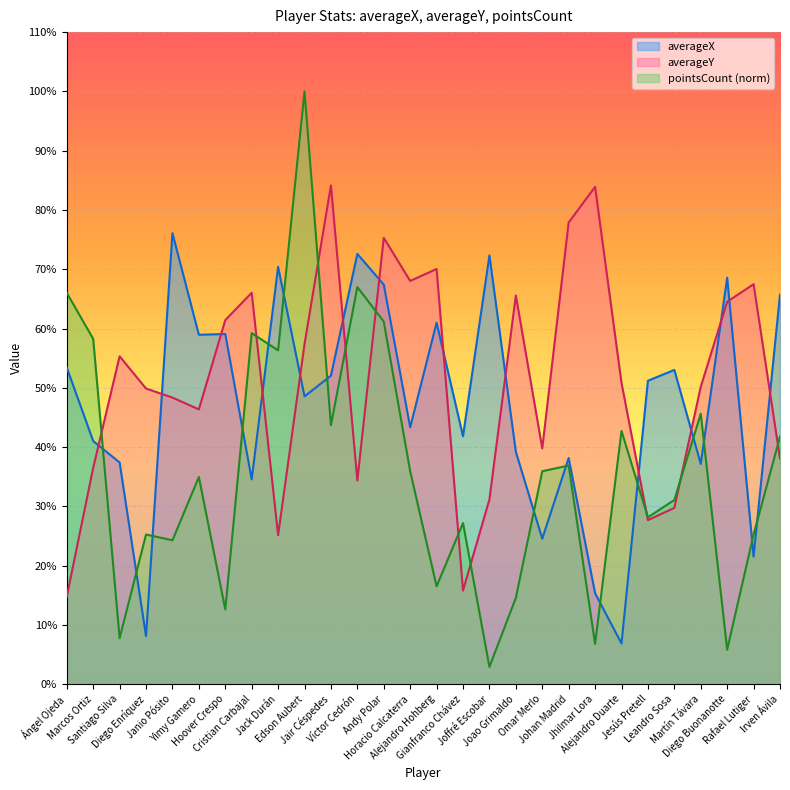

Reading right to left, extract all data points from this chart.

averageX: 65.7	21.5	68.6	37.2	53.0	51.2	6.9	15.3	38.2	24.5	39.2	72.3	41.8	61.0	43.3	67.4	72.6	52.0	48.5	70.4	34.5	59.1	58.9	76.1	8.1	37.4	41.0	53.4
averageY: 38.1	67.5	64.5	50.2	29.7	27.7	50.8	83.9	77.9	39.8	65.6	31.2	15.8	70.0	68.0	75.3	34.4	84.1	57.4	25.1	66.0	61.4	46.4	48.4	49.9	55.3	36.5	14.8
pointsCount: 41.7	25.2	5.8	45.6	31.1	28.2	42.7	6.8	36.9	35.9	14.6	2.9	27.2	16.5	35.9	61.2	67.0	43.7	100.0	56.3	59.2	12.6	35.0	24.3	25.2	7.8	58.3	66.0